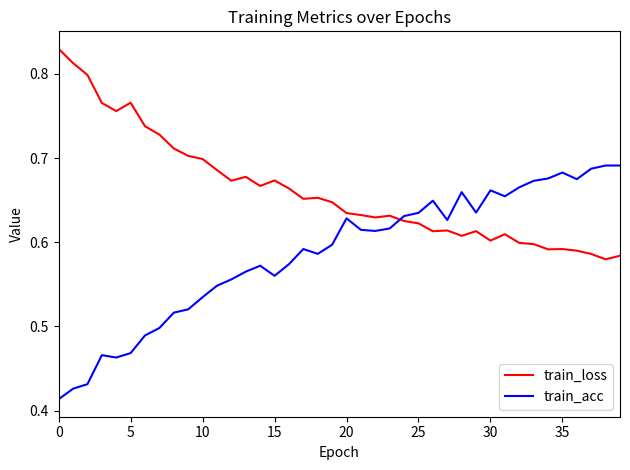

What is the difference between the maximum and minimum values in the train_acc series?

0.3